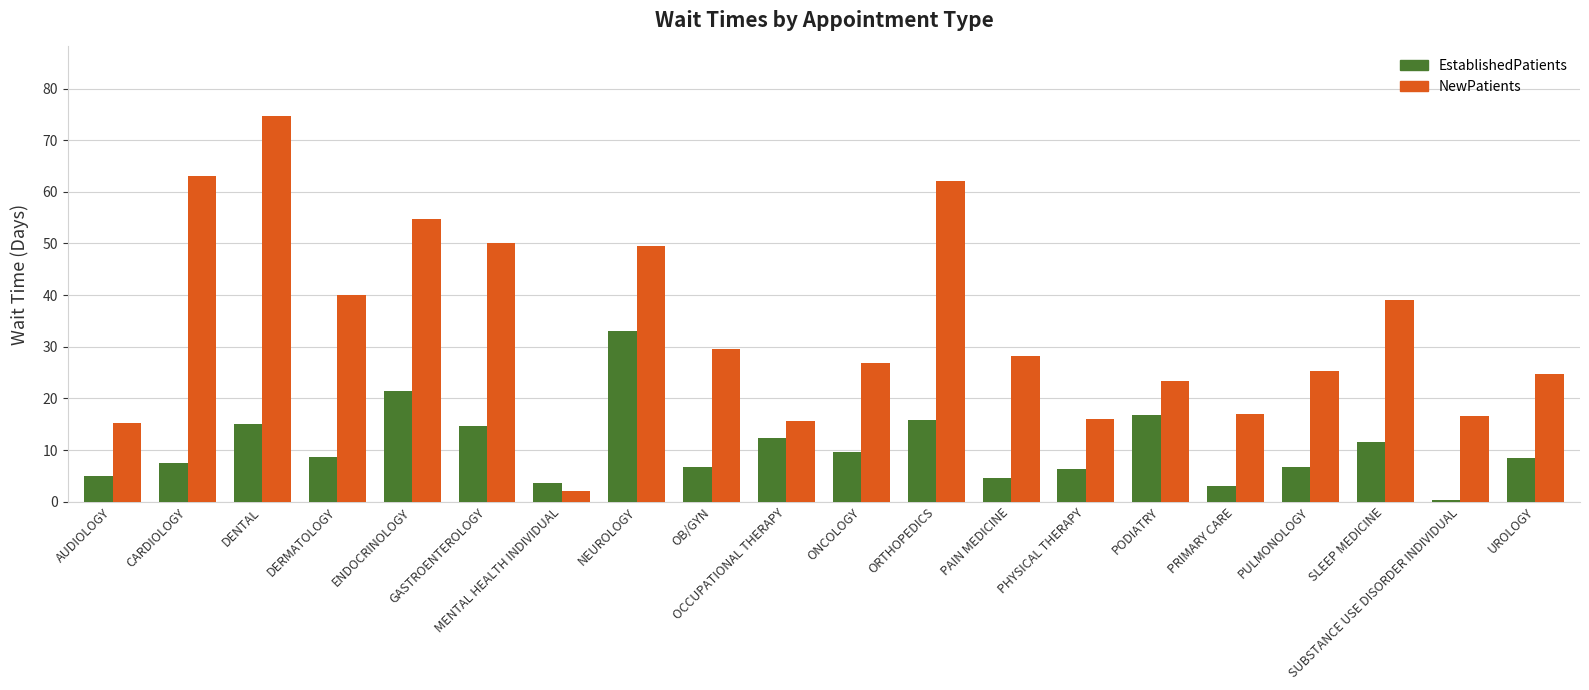

What is the difference between the maximum and minimum values in the NewPatients series?

72.7